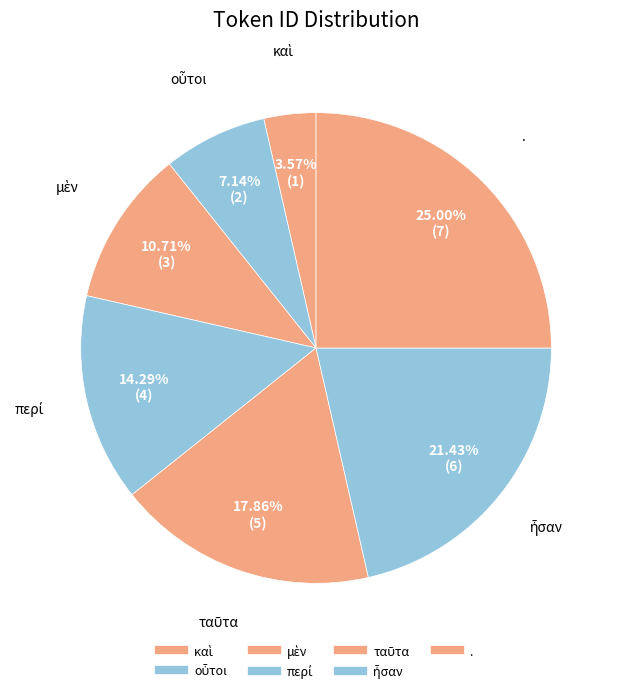

Is it true that περί is 14% of the pie?

True